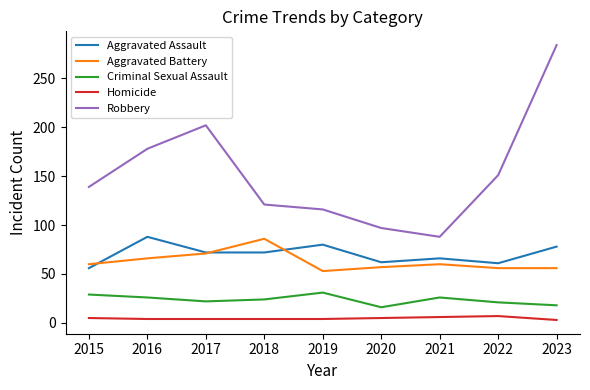

True or false: Aggravated Assault has a value of 39 at 2021.

False